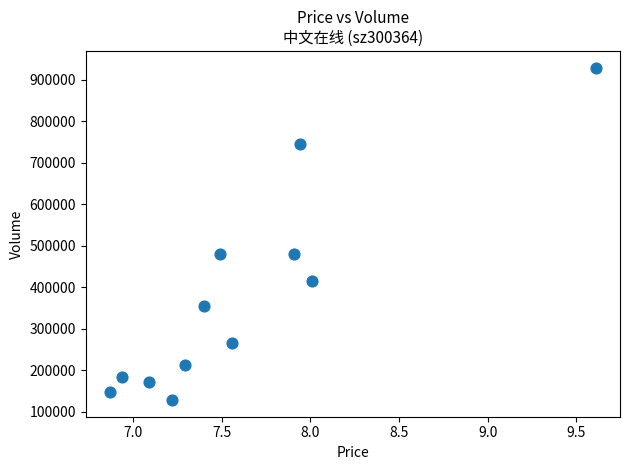

What is the range of Y values (max minus min)?

801099